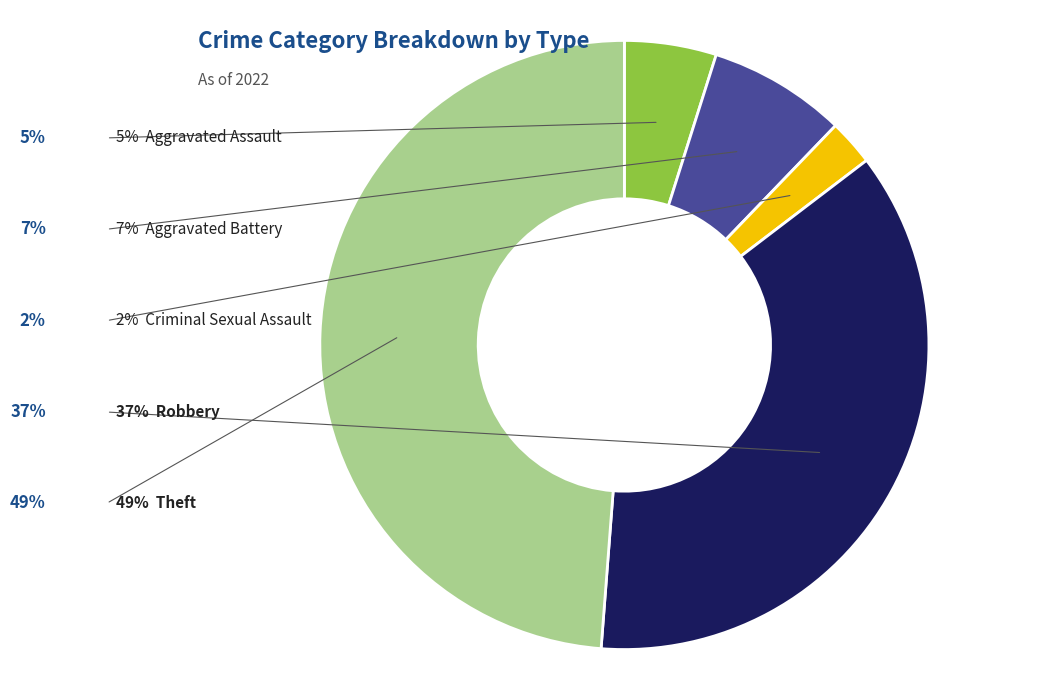

Is there any slice that represents more than half of the pie?

No